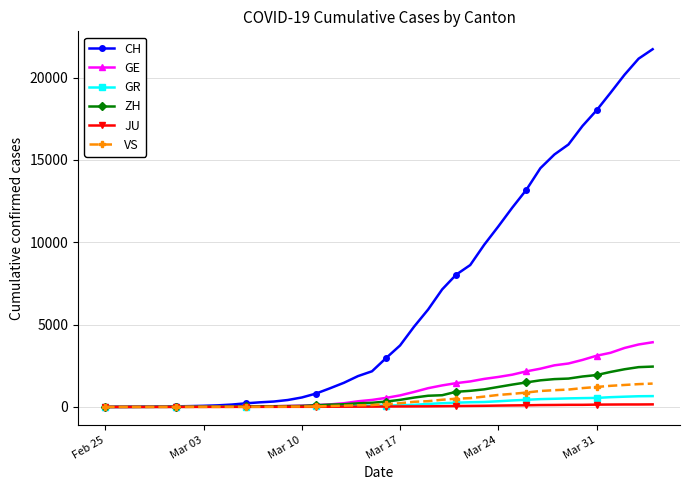

Which series has the largest range (max minus min)?

CH